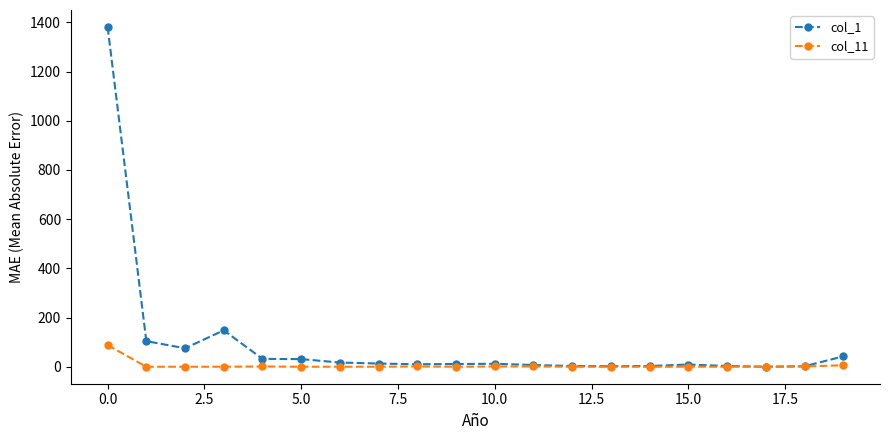

Which series has the largest range (max minus min)?

col_1